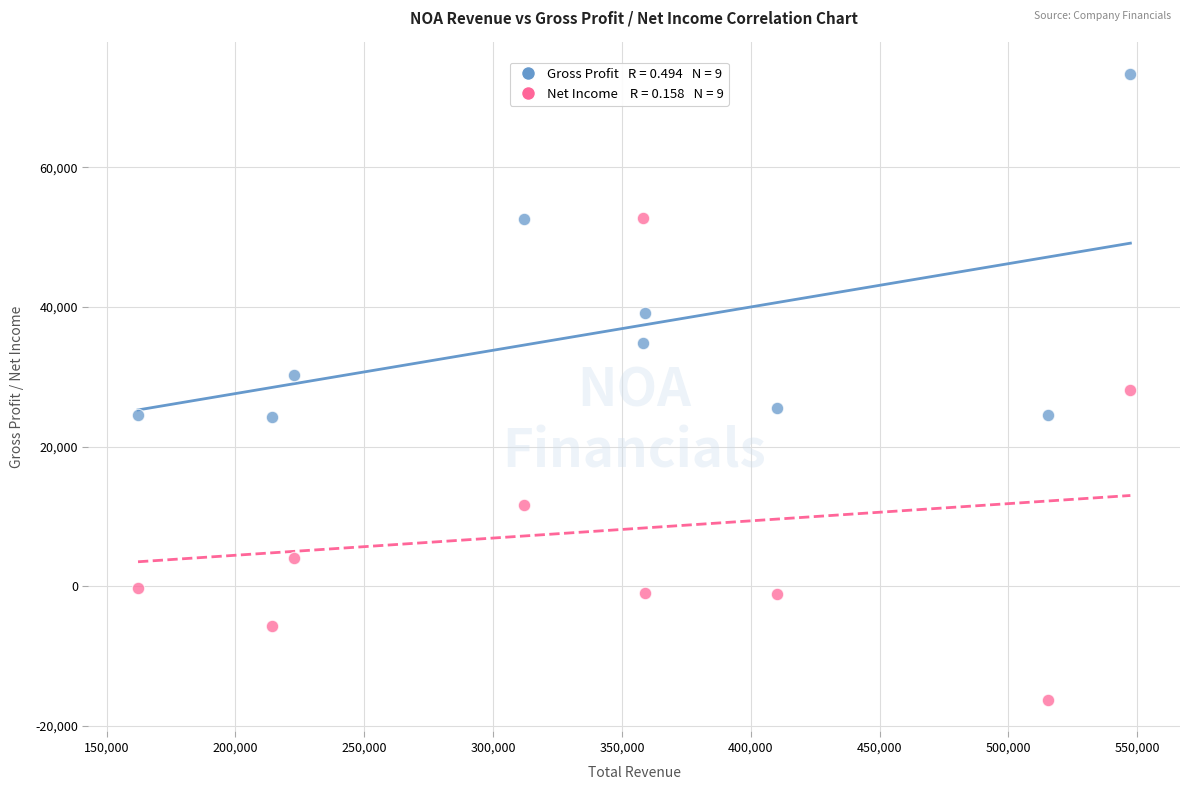

Across all data points, what is the range of Y values (max minus min)?

89700